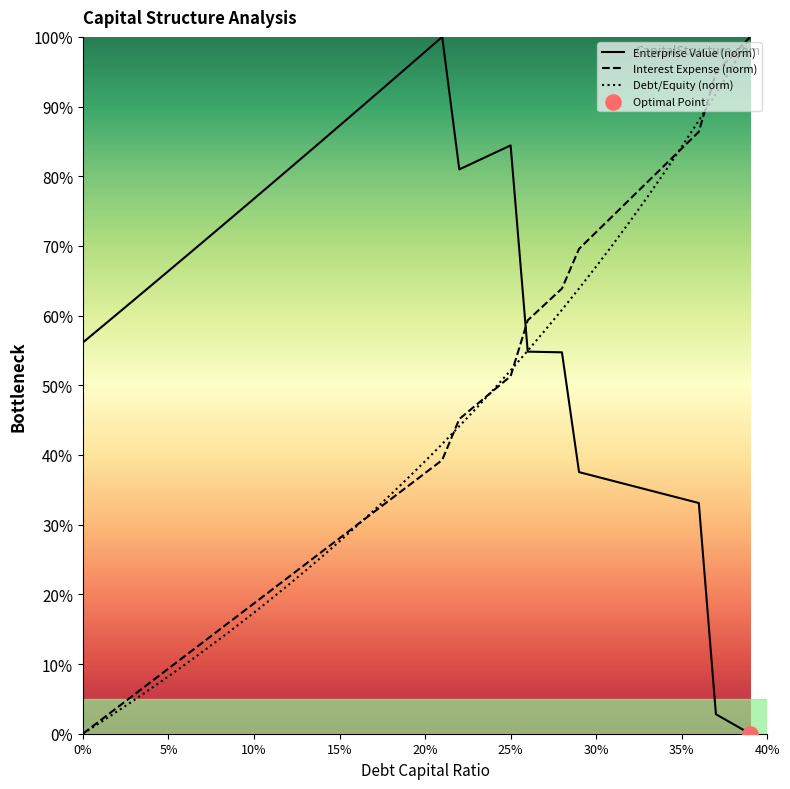

What is the maximum value for Interest Expense (norm)?

100.0